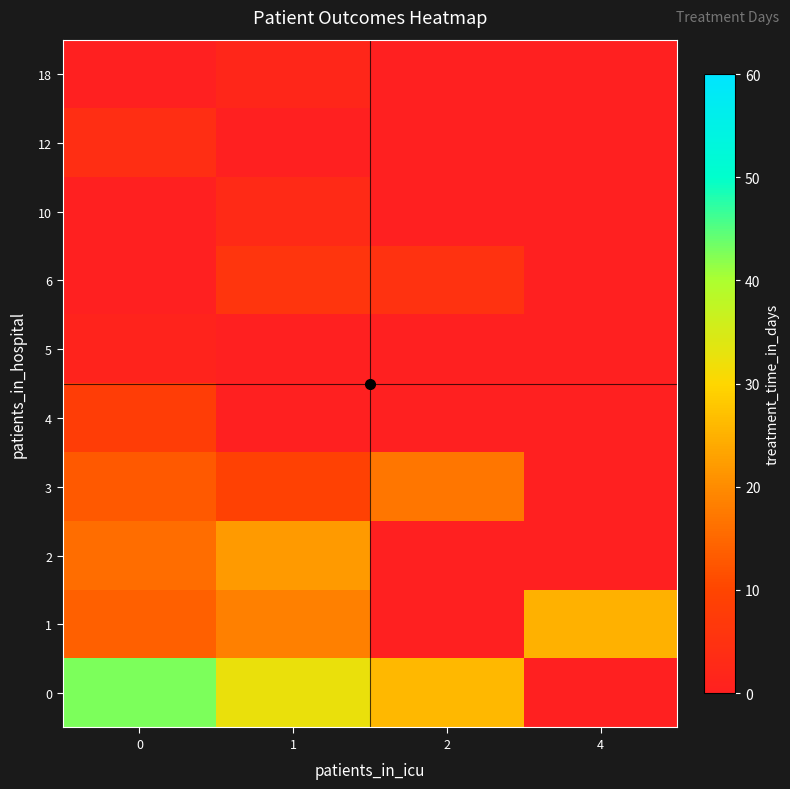

Reading right to left, transcribe all the data shown in this chart.

0: 4=-1.0	2=26.0	1=32.5	0=42.9
1: 4=25.0	2=-1.0	1=18.5	0=14.0
2: 4=-1.0	2=-1.0	1=22.0	0=15.8
3: 4=-1.0	2=17.0	1=9.0	0=13.0
4: 4=-1.0	2=-1.0	1=-1.0	0=8.0
5: 4=-1.0	2=-1.0	1=-1.0	0=1.0
6: 4=-1.0	2=5.0	1=6.0	0=-1.0
10: 4=-1.0	2=-1.0	1=3.0	0=-1.0
12: 4=-1.0	2=-1.0	1=-1.0	0=4.0
18: 4=-1.0	2=-1.0	1=2.0	0=-1.0